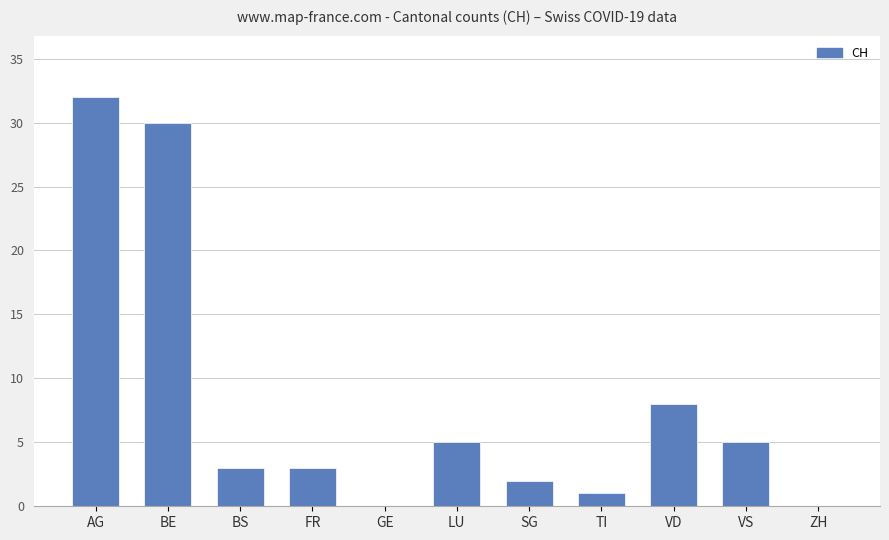

What is the sum of the values at BS and ZH?

3